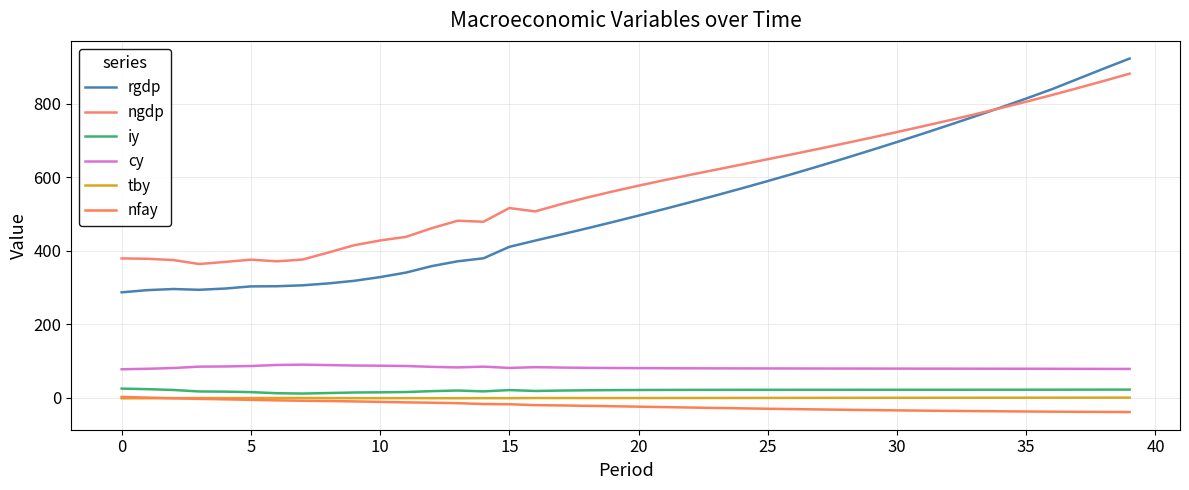

True or false: iy and nfay intersect in this chart.

False